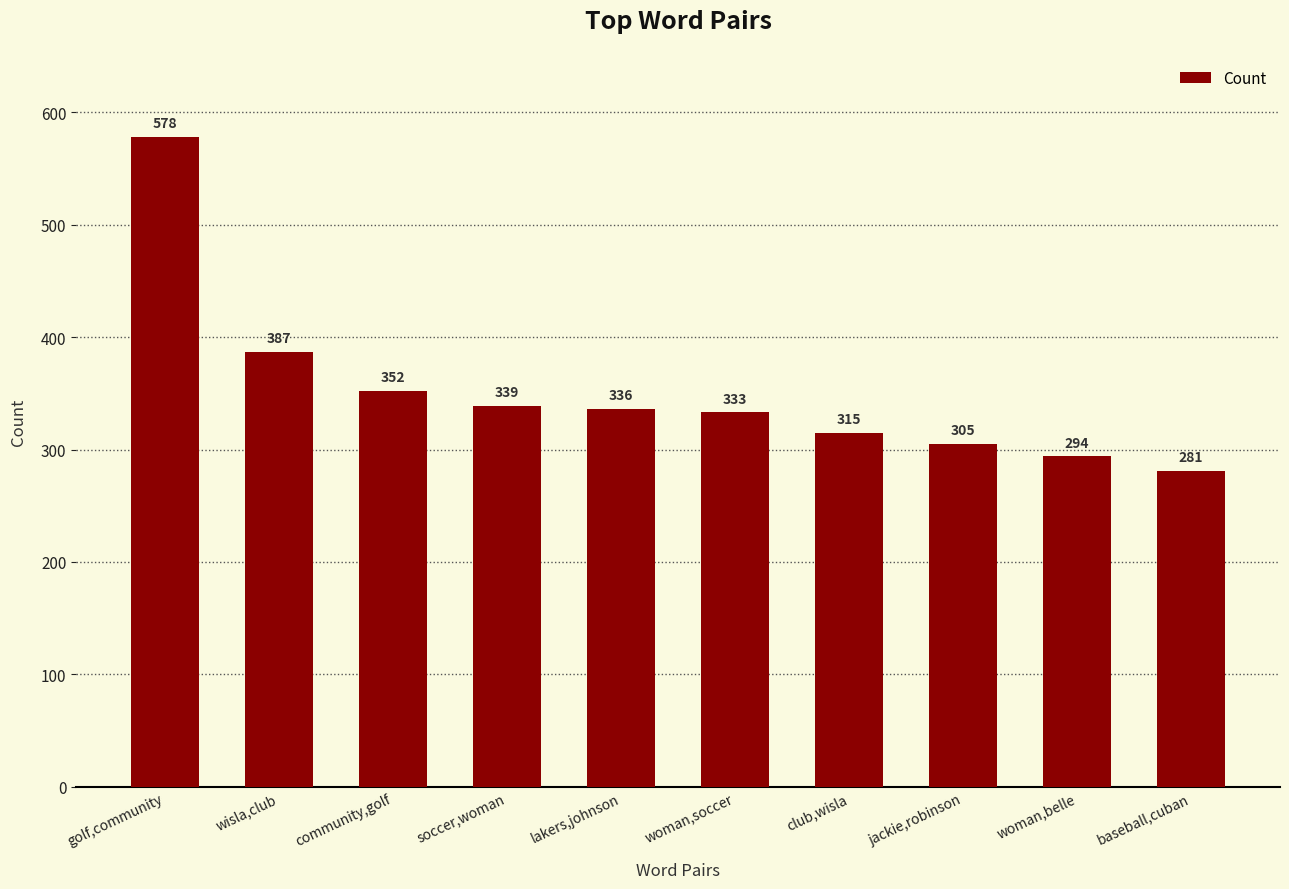

List the labels in order of value, smallest first.

baseball,cuban, woman,belle, jackie,robinson, club,wisla, woman,soccer, lakers,johnson, soccer,woman, community,golf, wisla,club, golf,community